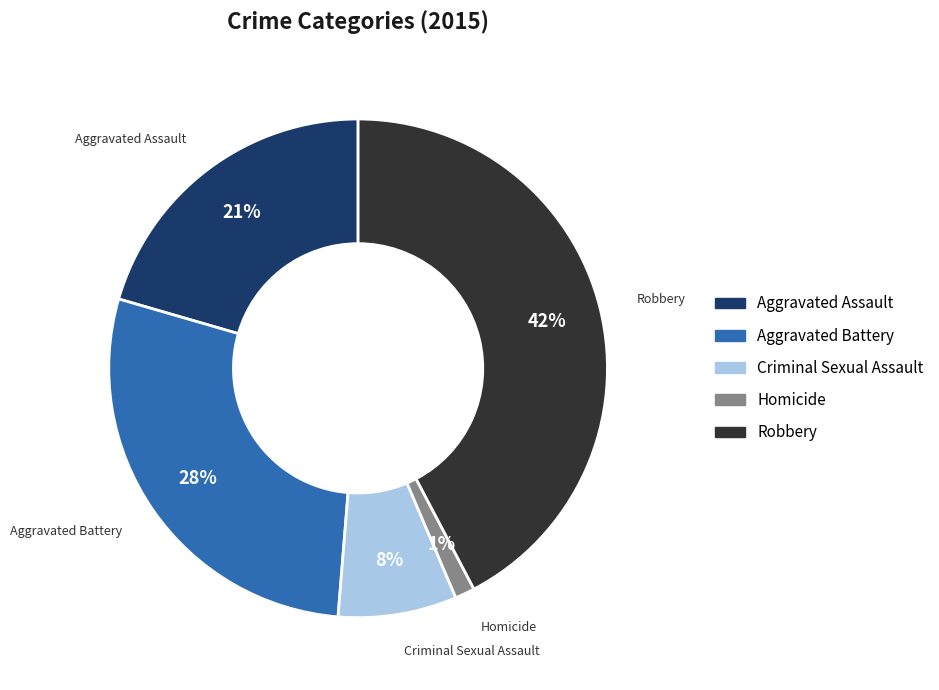

Which has a higher value, Aggravated Assault or Criminal Sexual Assault?

Aggravated Assault